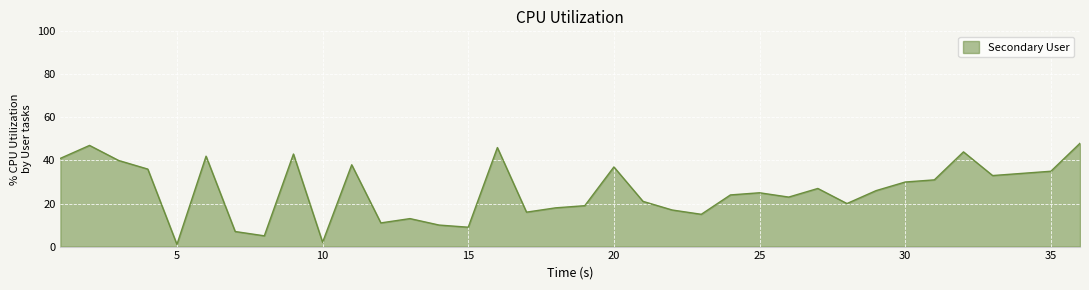

Does the chart have visible grid lines?

Yes